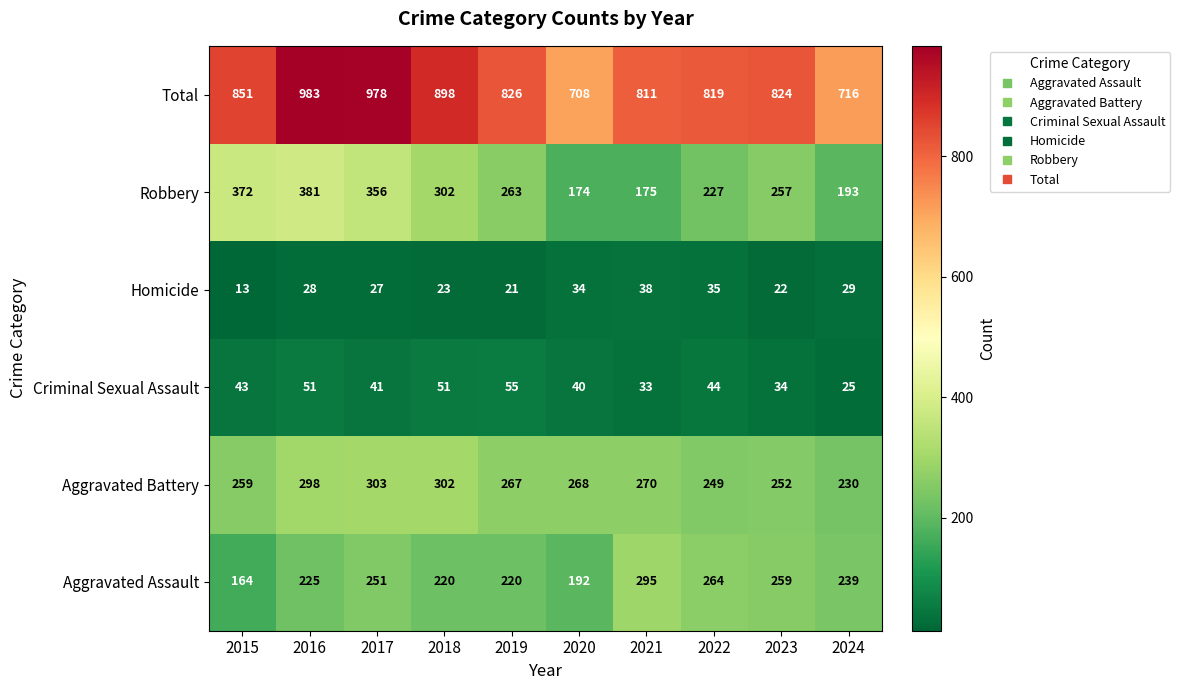

Is it true that Aggravated Battery equals 252 at 2023?

True